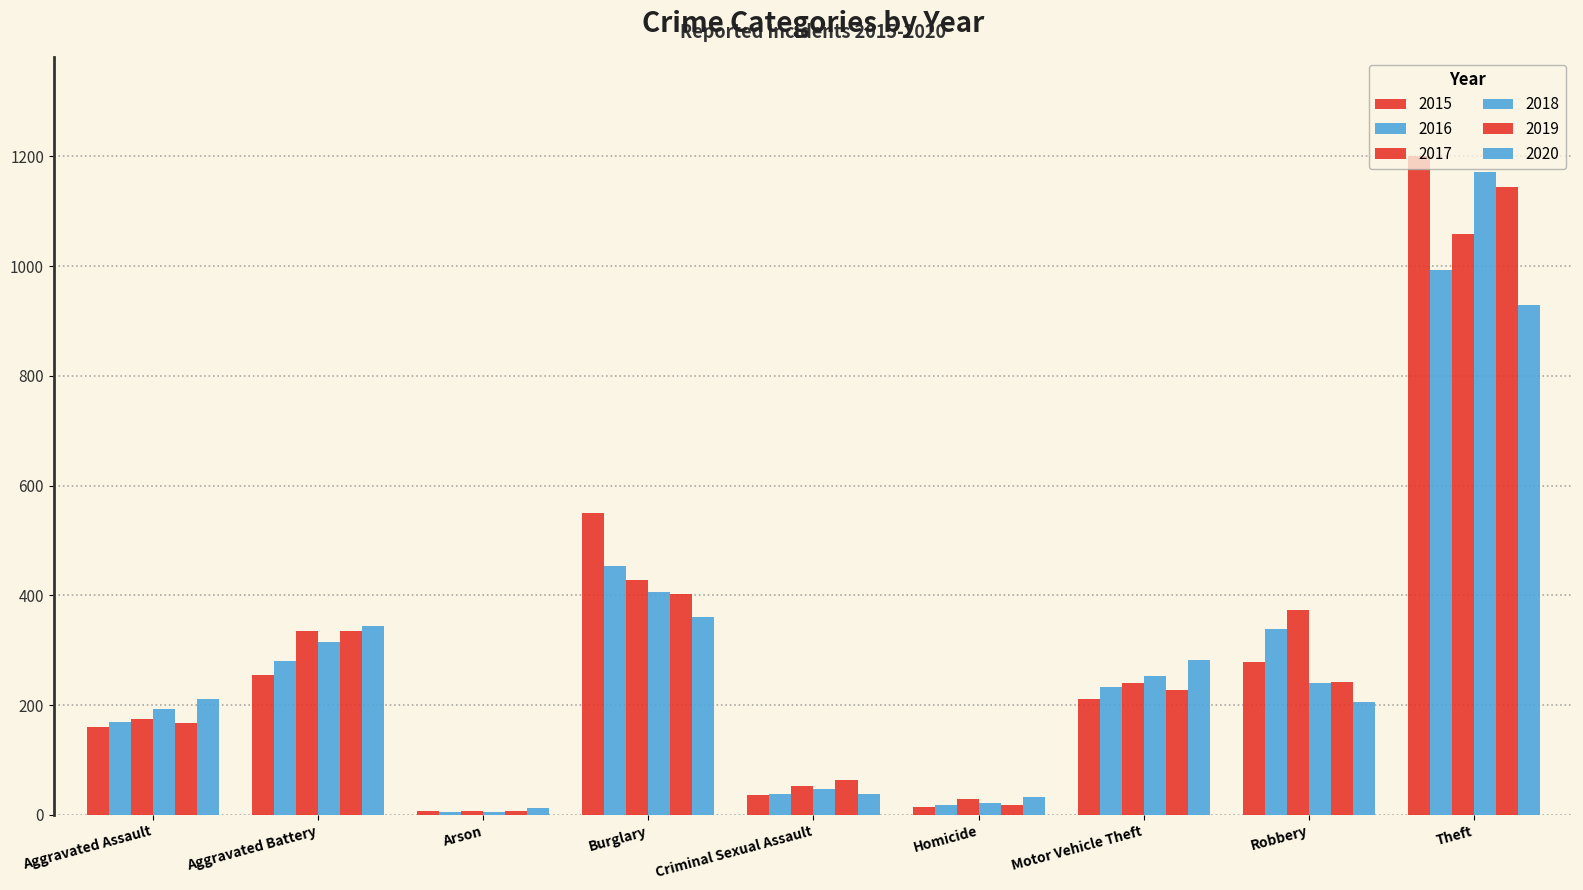

Reading left to right, list all the values displayed in this chart.

2015: Aggravated Assault=160	Aggravated Battery=255	Arson=8	Burglary=551	Criminal Sexual Assault=36	Homicide=14	Motor Vehicle Theft=212	Robbery=278	Theft=1201
2016: Aggravated Assault=169	Aggravated Battery=281	Arson=6	Burglary=453	Criminal Sexual Assault=39	Homicide=19	Motor Vehicle Theft=233	Robbery=339	Theft=993
2017: Aggravated Assault=175	Aggravated Battery=336	Arson=7	Burglary=429	Criminal Sexual Assault=53	Homicide=30	Motor Vehicle Theft=241	Robbery=373	Theft=1058
2018: Aggravated Assault=194	Aggravated Battery=316	Arson=6	Burglary=406	Criminal Sexual Assault=47	Homicide=21	Motor Vehicle Theft=253	Robbery=240	Theft=1172
2019: Aggravated Assault=168	Aggravated Battery=336	Arson=7	Burglary=403	Criminal Sexual Assault=63	Homicide=18	Motor Vehicle Theft=227	Robbery=243	Theft=1144
2020: Aggravated Assault=211	Aggravated Battery=345	Arson=13	Burglary=361	Criminal Sexual Assault=39	Homicide=33	Motor Vehicle Theft=283	Robbery=205	Theft=929